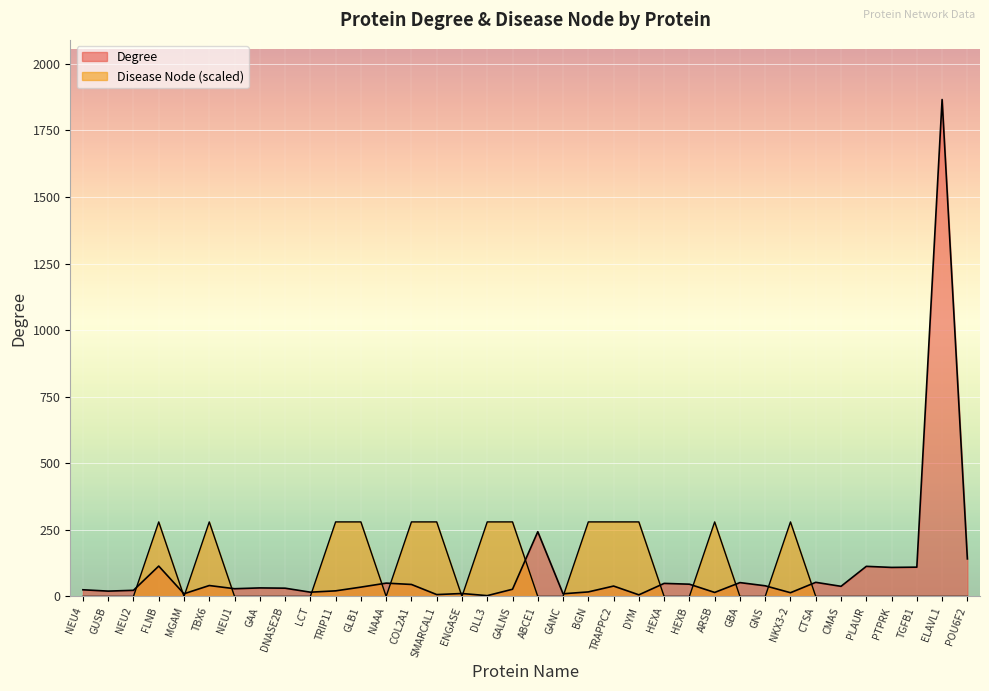

What is the label of the 6th point from the right?

CMAS